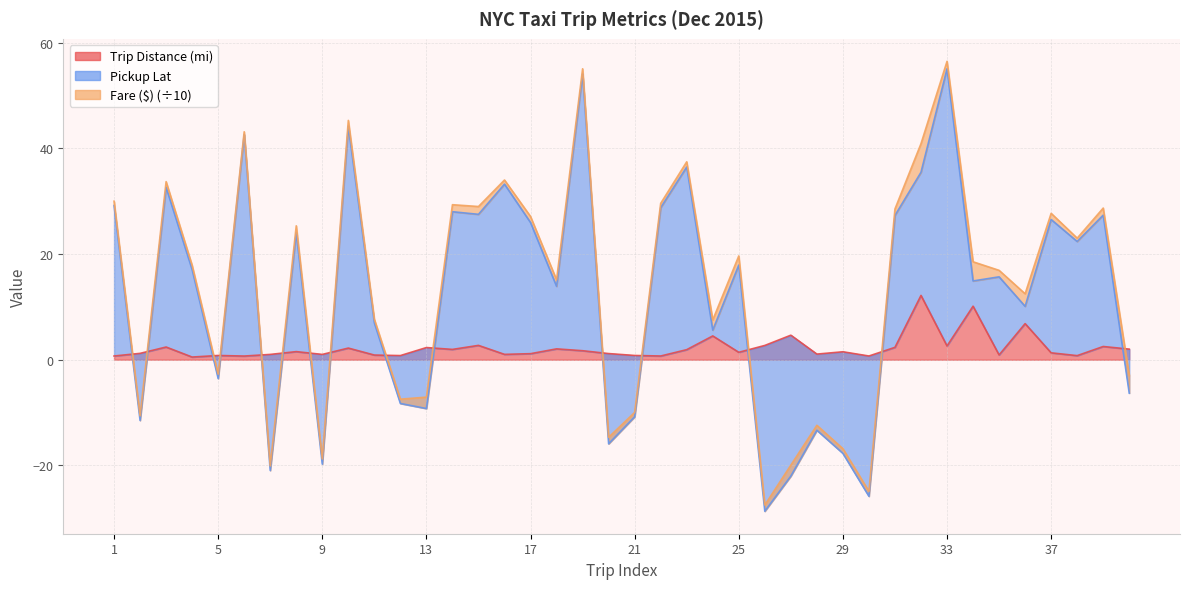

List the labels in order of Trip Distance (mi) value, smallest first.

4, 6, 1, 22, 30, 38, 12, 5, 21, 11, 35, 7, 9, 16, 28, 17, 20, 2, 37, 25, 29, 8, 19, 23, 14, 40, 18, 10, 13, 31, 3, 39, 33, 26, 15, 24, 27, 36, 34, 32